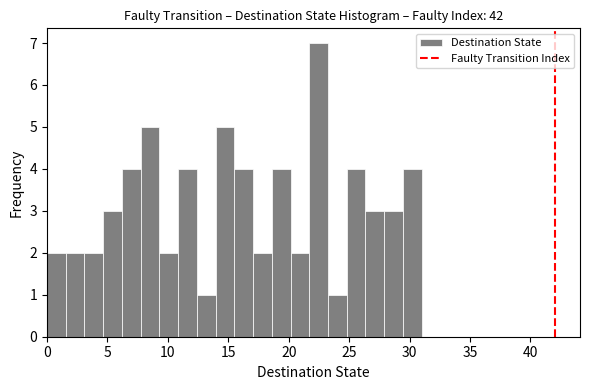

Read against the x-axis, roughly where is the centre of the tallest bar?

22.5